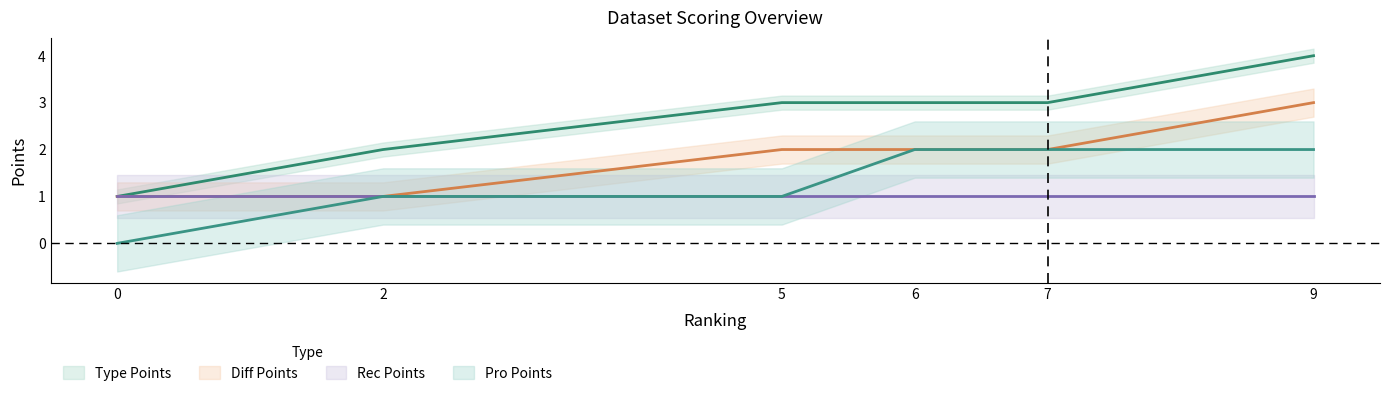

True or false: Rec Points and Type Points intersect in this chart.

False